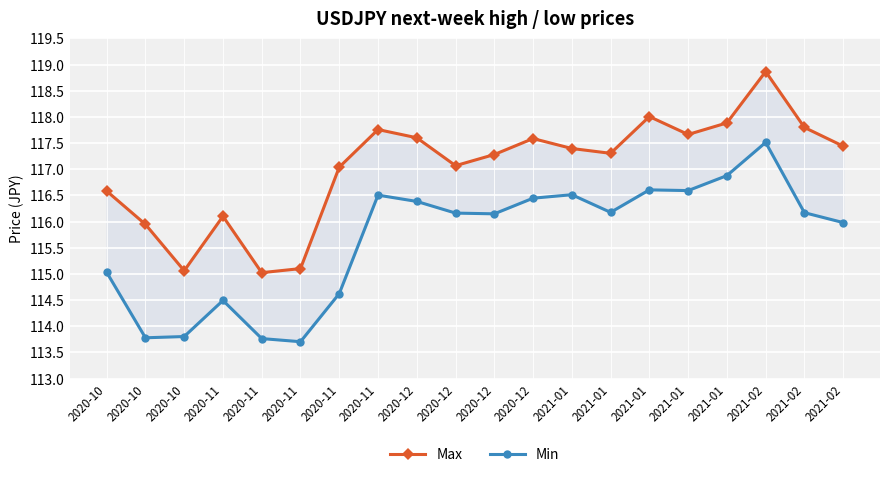

At which label is Max closest to 116?

2020-10